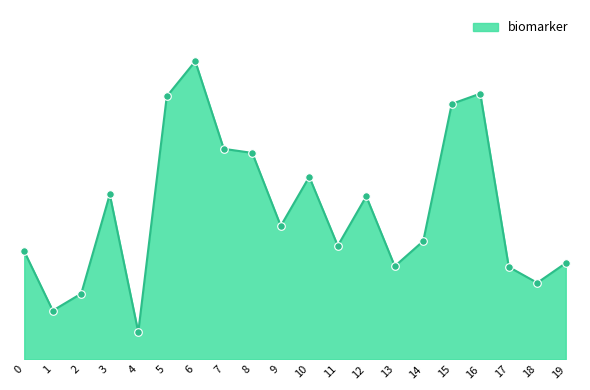

What is the change in value from 1 to 6?

+1.1